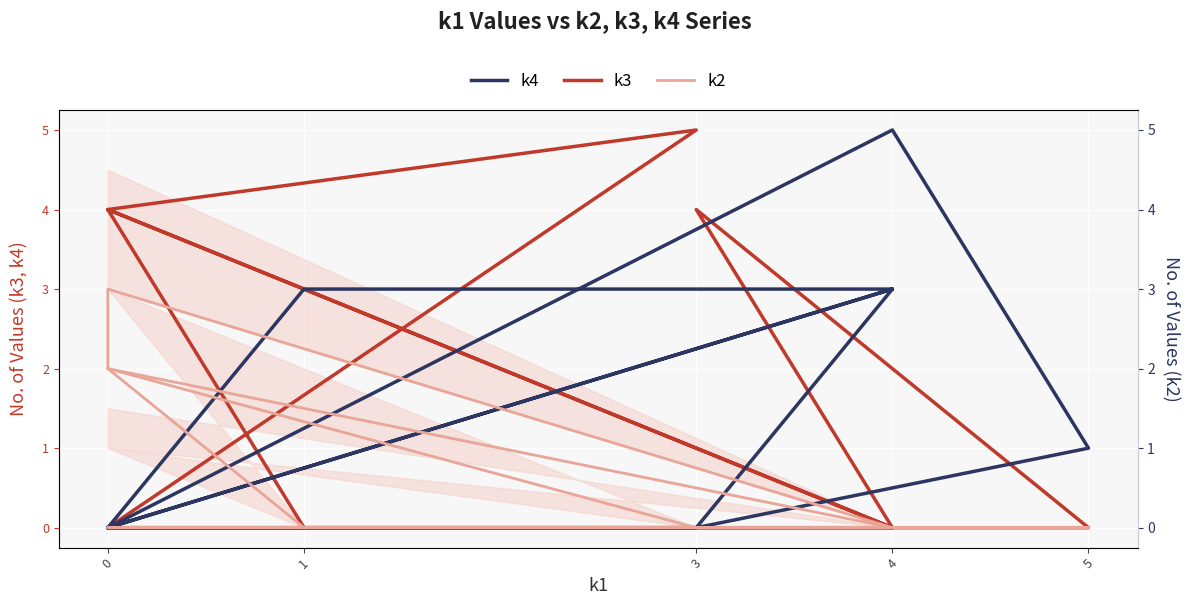

How many times do k2 and k4 cross each other?

3